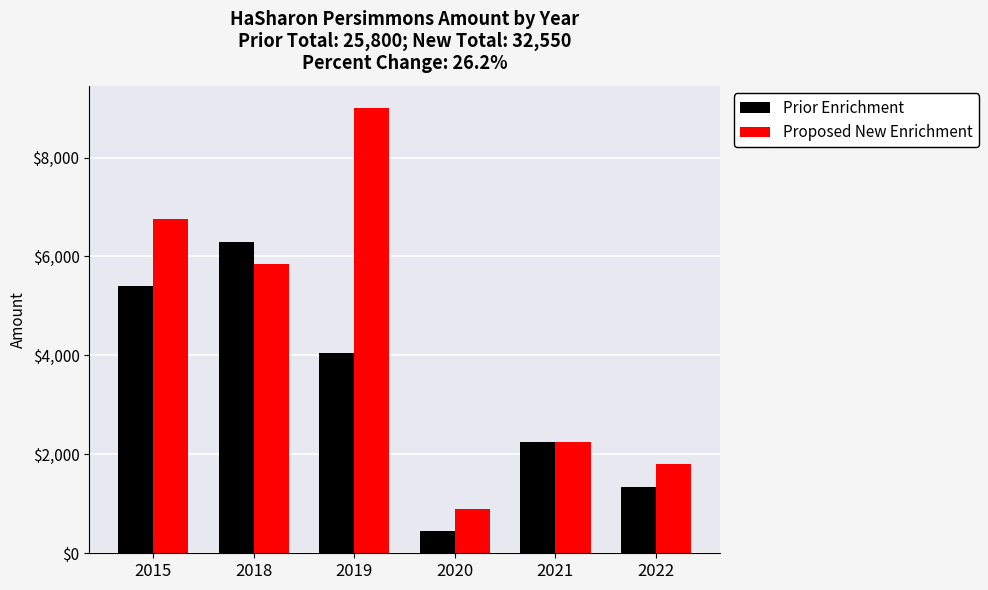

How many bars are there in total?

12